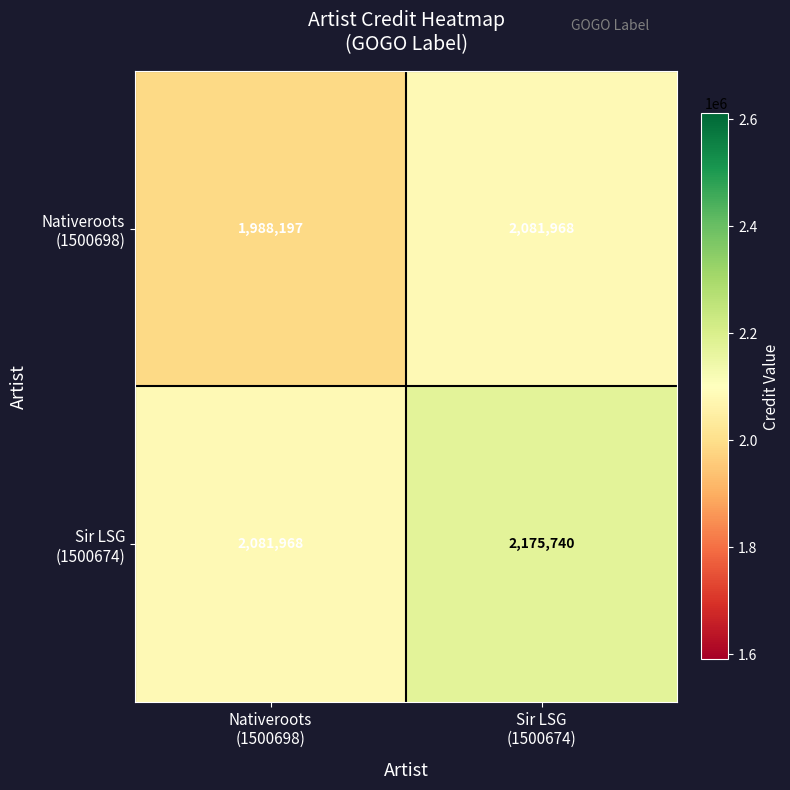

What is the greatest value displayed?

2175740